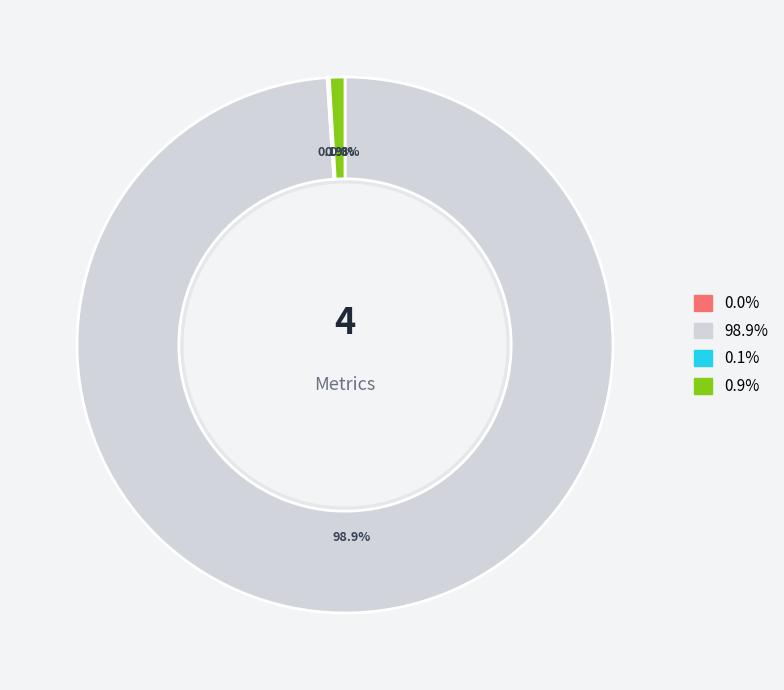

Does any single category account for the majority?

Yes